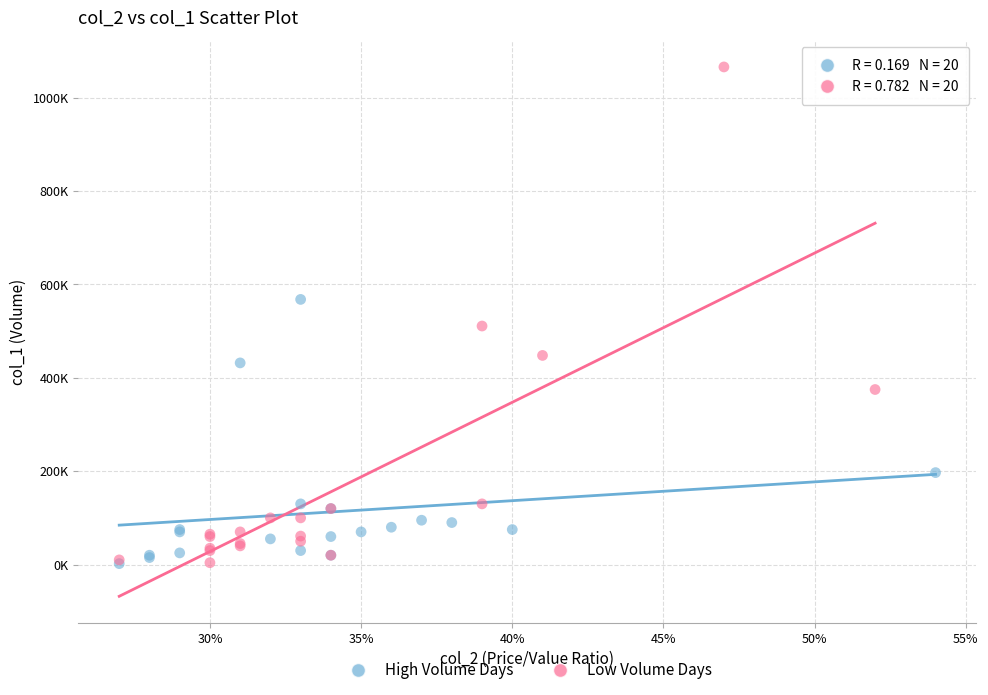

What are all the series names shown in the legend?

High Volume Days, Low Volume Days